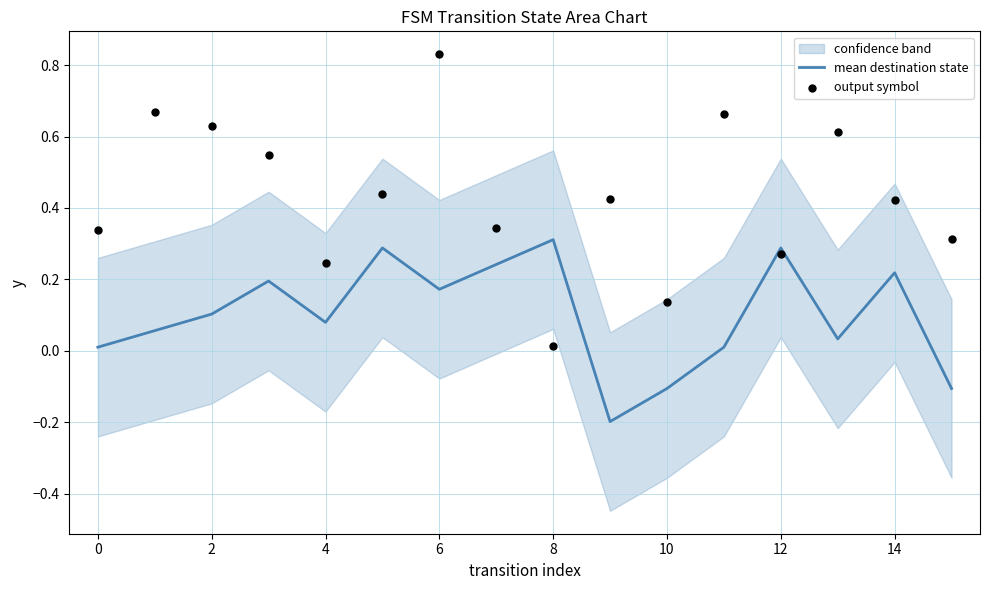

The value of mean destination state at 14 is 0.4. True or false?

False